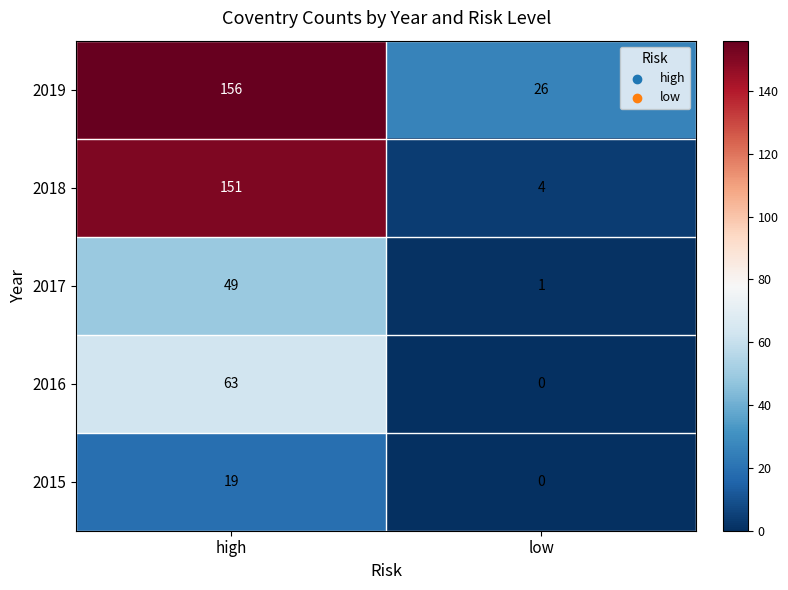

What is the greatest value displayed?

156